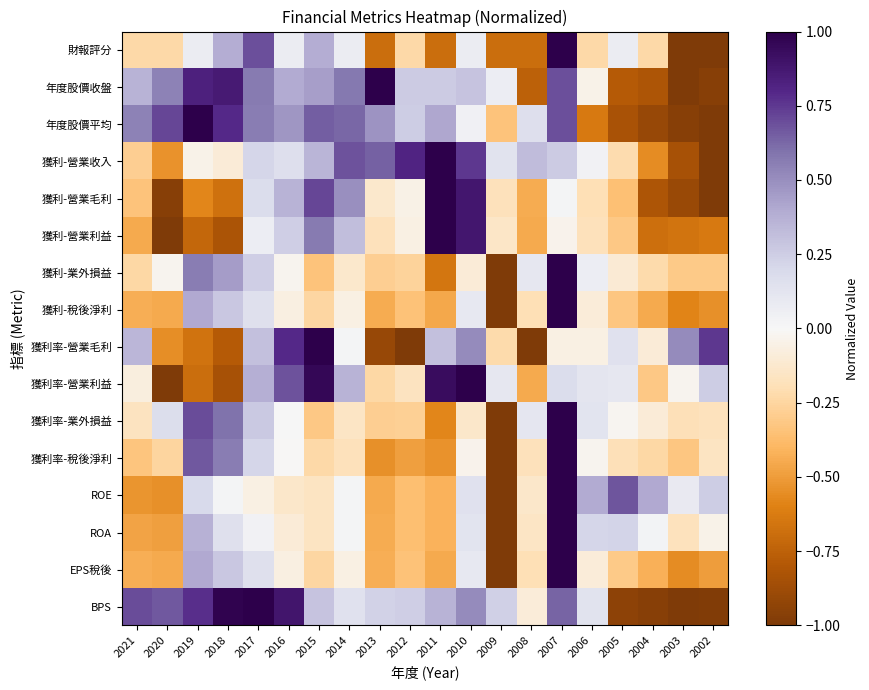

Which has a higher value, 2005 or 2012?

2005